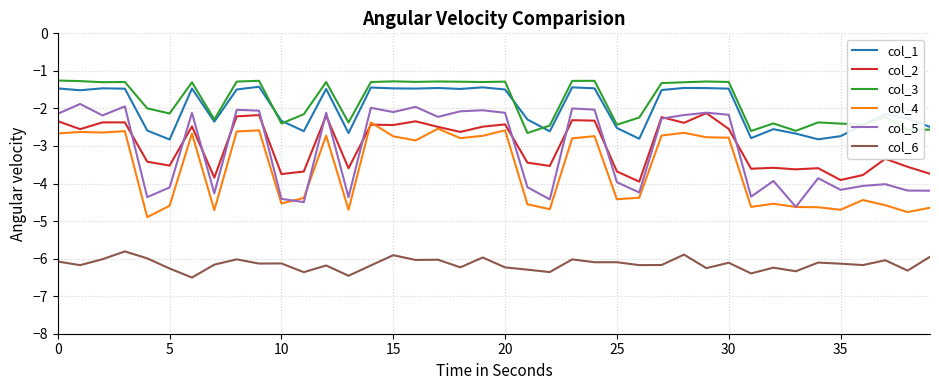

Which series has the largest range (max minus min)?

col_5